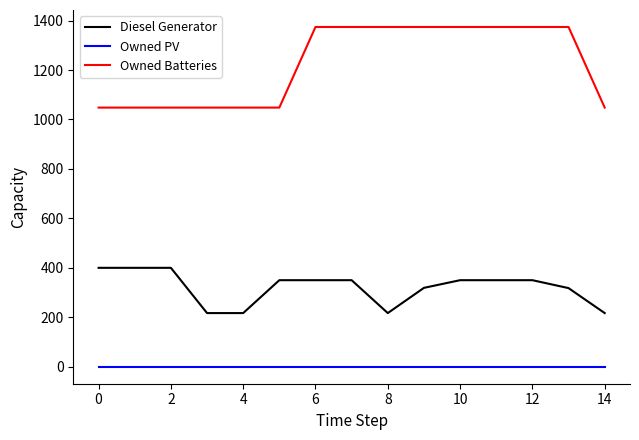

True or false: Owned Batteries and Diesel Generator intersect in this chart.

False